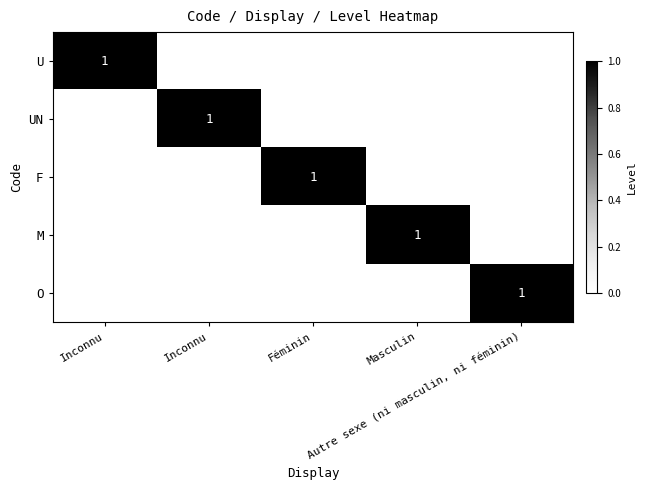

Rank the categories by M value from highest to lowest.

Masculin, Inconnu, Inconnu, Féminin, Autre sexe (ni masculin, ni féminin)